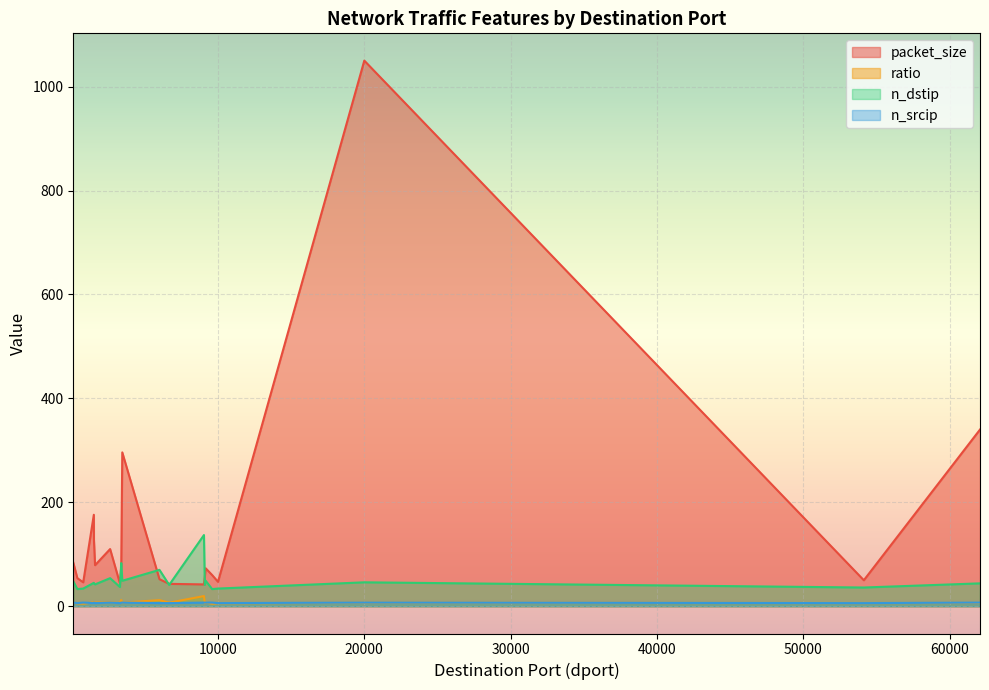

At which category is the sum across all series the highest?

20000